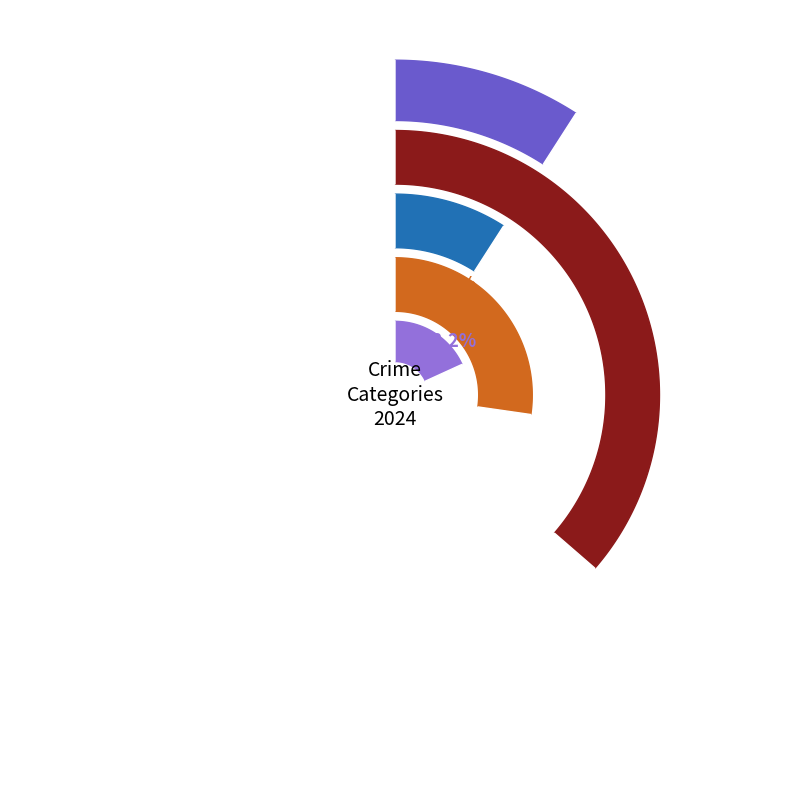

Which category has the biggest portion of the pie?

Aggravated Battery